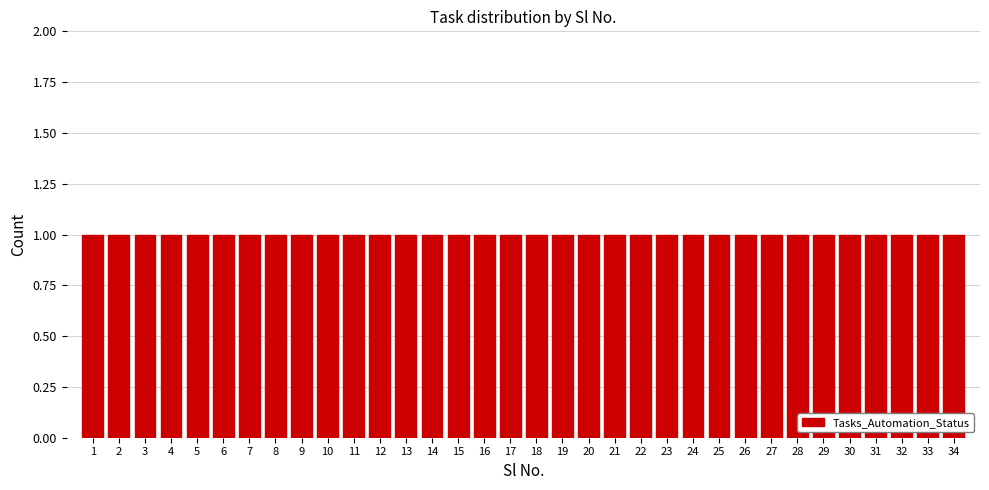

Reading left to right, transcribe this chart: for each bar, give the range it covers on the x-axis and its height. The values are not printed on the chart, so give them approximately, as read against the axis.

0.5 to 1.5: 1
1.5 to 2.5: 1
2.5 to 3.5: 1
3.5 to 4.5: 1
4.5 to 5.5: 1
5.5 to 6.5: 1
6.5 to 7.5: 1
7.5 to 8.5: 1
8.5 to 9.5: 1
9.5 to 10.5: 1
10.5 to 11.5: 1
11.5 to 12.5: 1
12.5 to 13.5: 1
13.5 to 14.5: 1
14.5 to 15.5: 1
15.5 to 16.5: 1
16.5 to 17.5: 1
17.5 to 18.5: 1
18.5 to 19.5: 1
19.5 to 20.5: 1
20.5 to 21.5: 1
21.5 to 22.5: 1
22.5 to 23.5: 1
23.5 to 24.5: 1
24.5 to 25.5: 1
25.5 to 26.5: 1
26.5 to 27.5: 1
27.5 to 28.5: 1
28.5 to 29.5: 1
29.5 to 30.5: 1
30.5 to 31.5: 1
31.5 to 32.5: 1
32.5 to 33.5: 1
33.5 to 34.5: 1